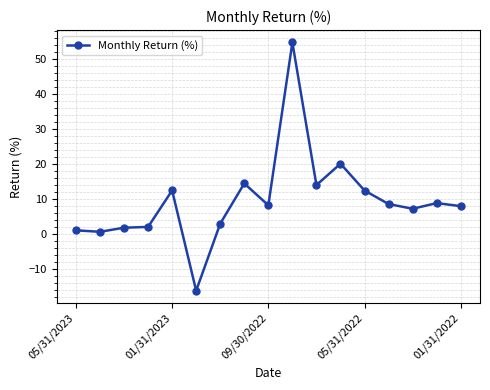

What is the maximum value shown in the chart?

54.6